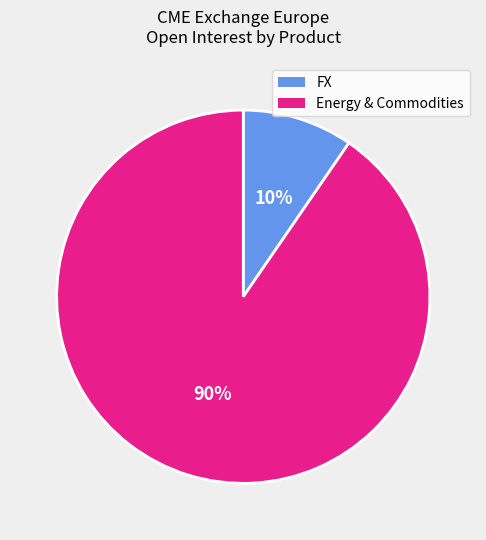

To the nearest percent, what is the average slice percentage?

50%